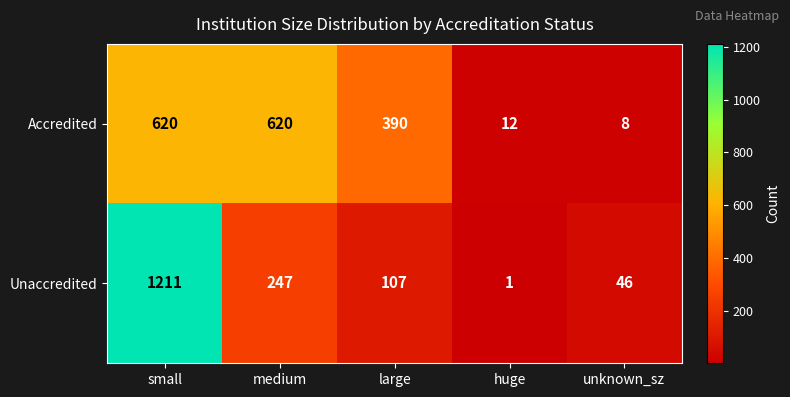

At which label does Unaccredited first exceed 107?

small